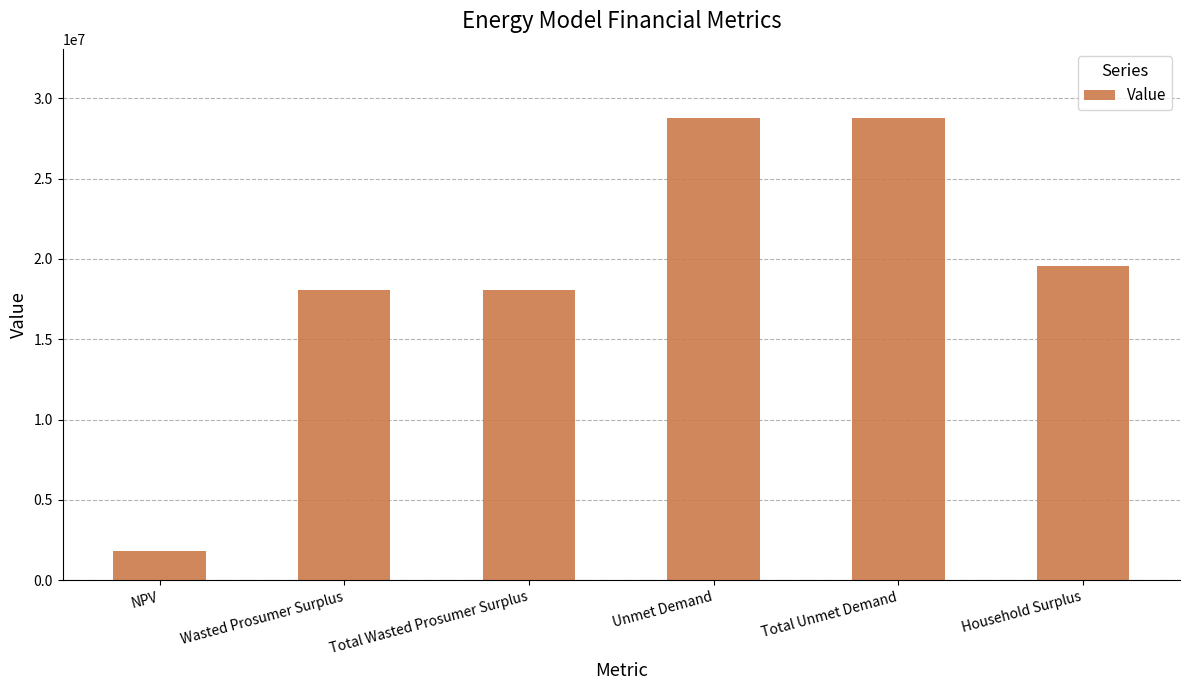

What is the smallest value displayed?

1836451.1